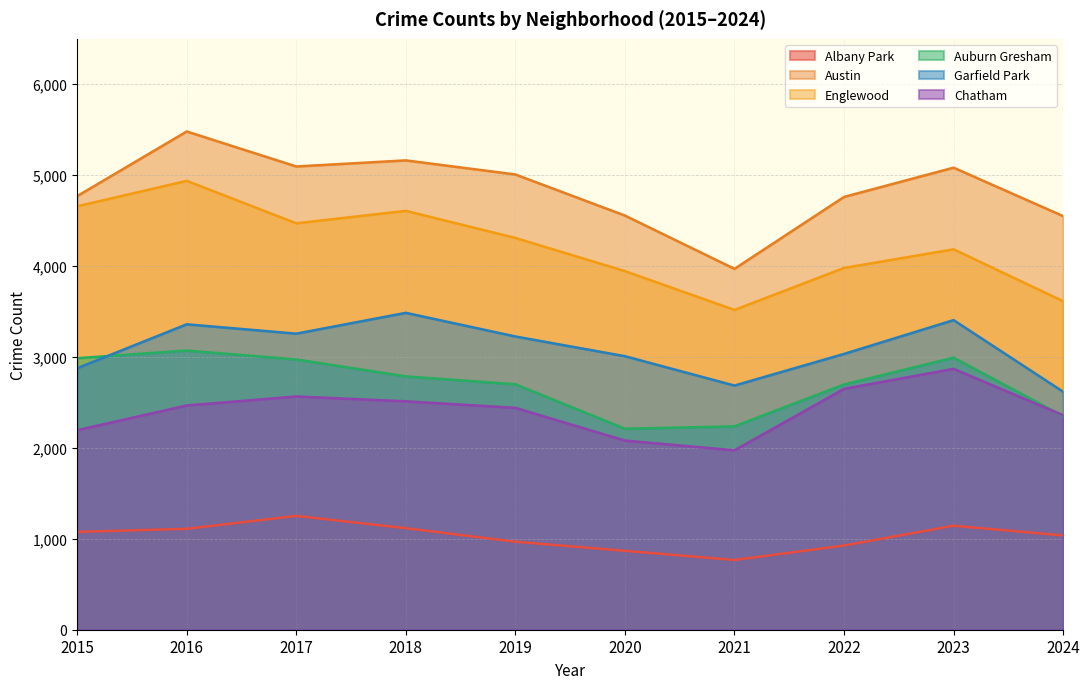

What is the average value of the Albany Park series?

1026